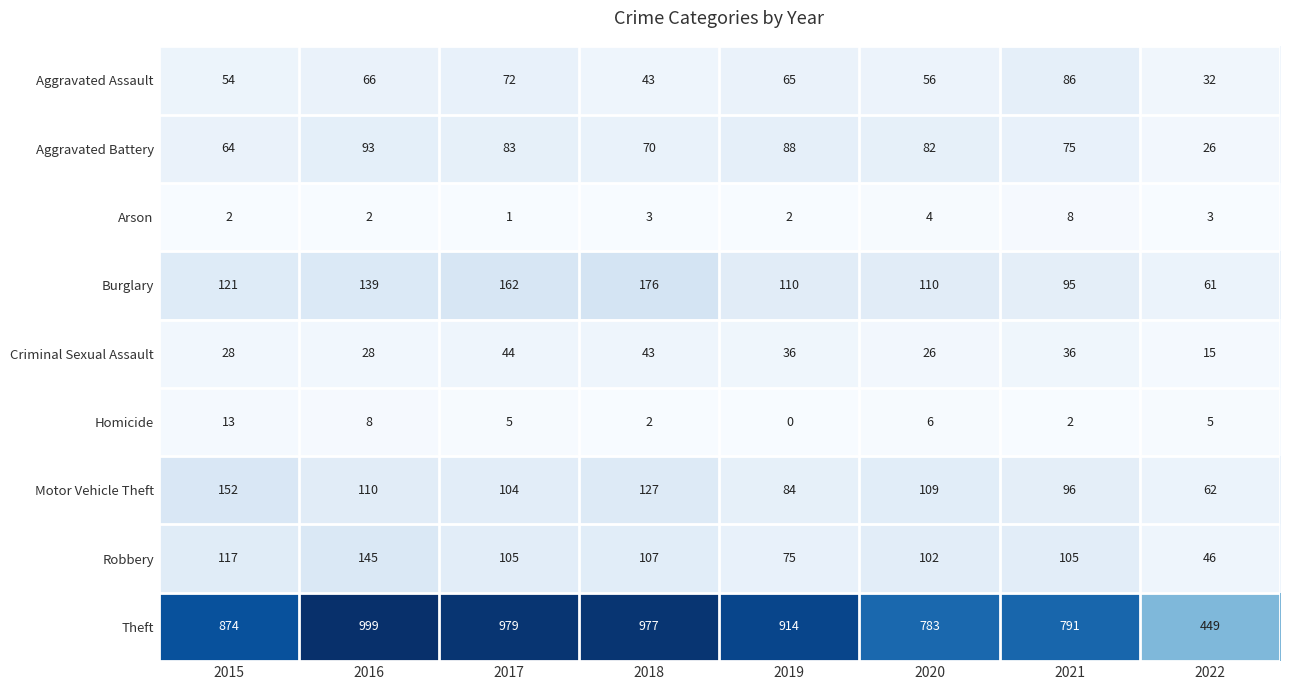

The Aggravated Battery series shows 75 at 2021. True or false?

True